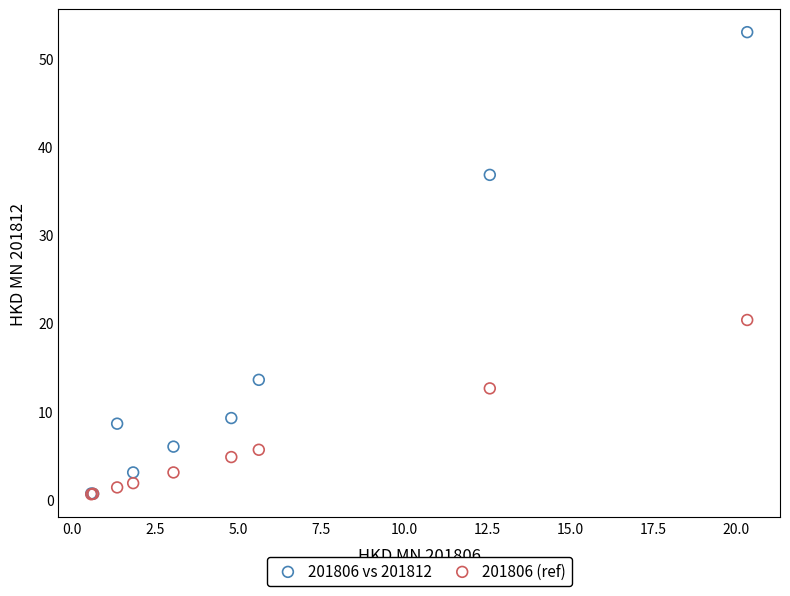

In the 201806 (ref) series, what Y value is closest to 10?

12.6